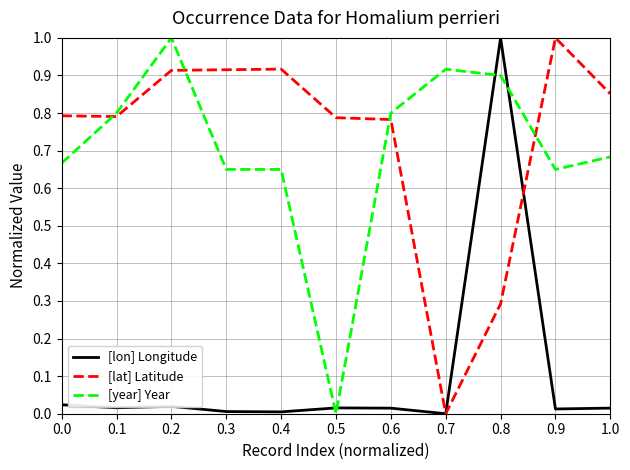

What position from the right is 0.2?

9